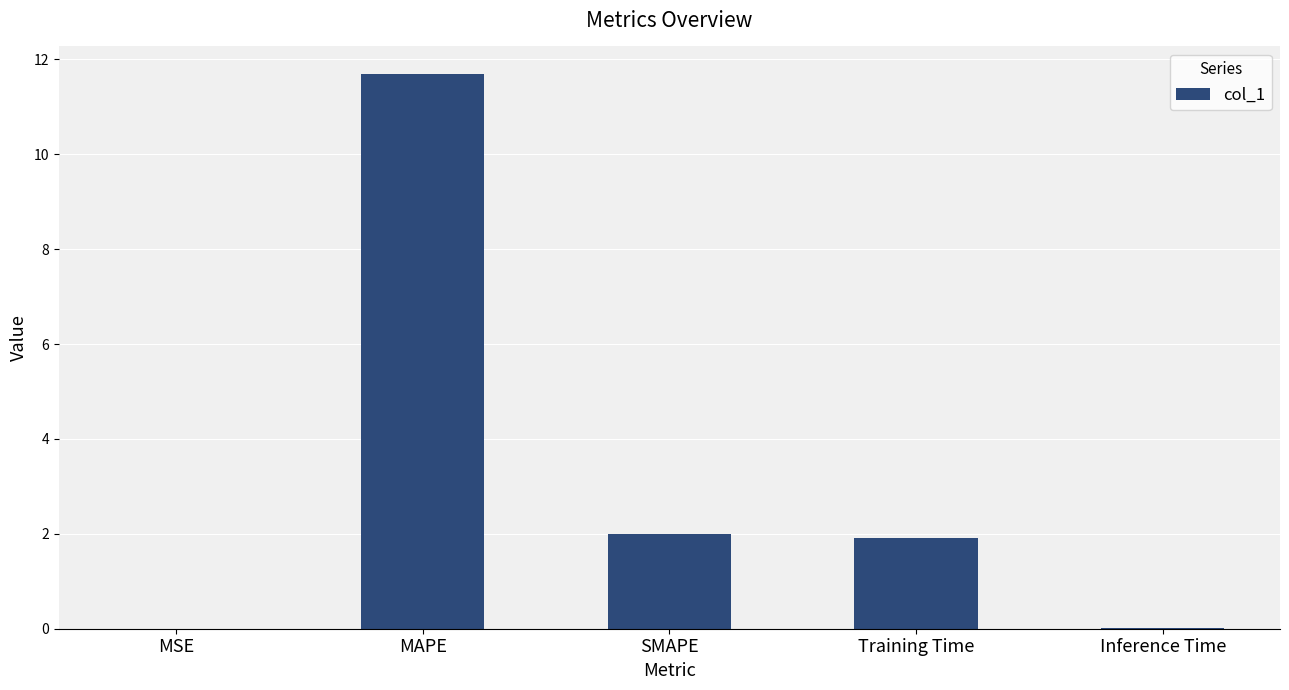

Which category has the highest value across all series?

MAPE